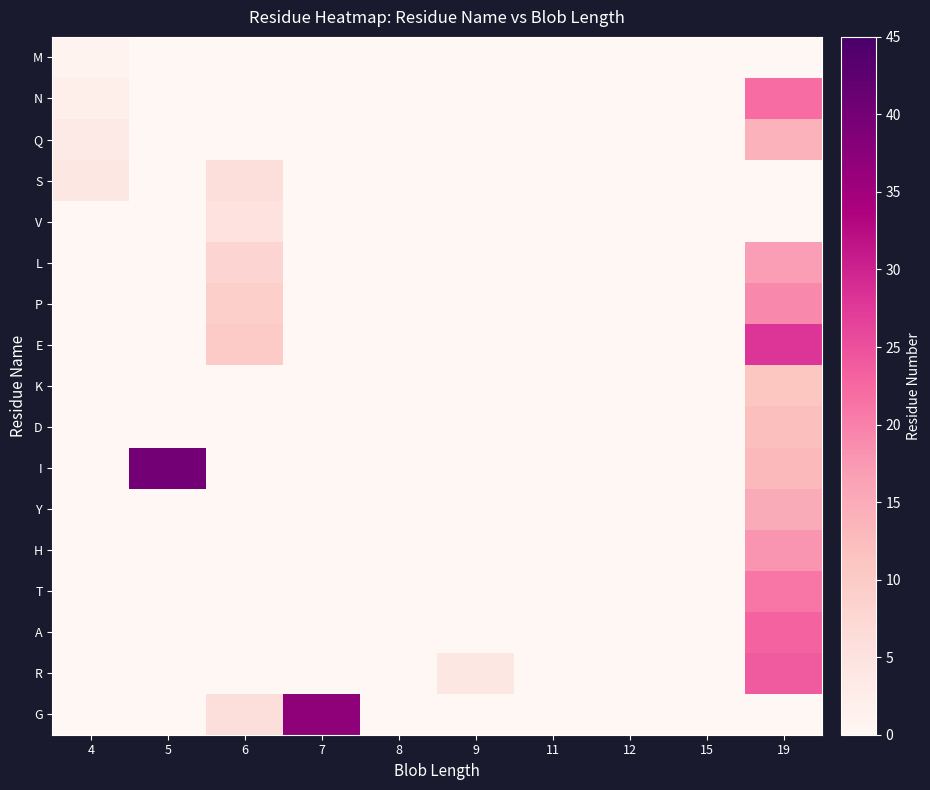

Reading left to right, transcribe all the data shown in this chart.

M: 4=1	5=0	6=0	7=0	8=0	9=0	11=0	12=0	15=0	19=0
N: 4=2	5=0	6=0	7=0	8=0	9=0	11=0	12=0	15=0	19=22
Q: 4=3	5=0	6=0	7=0	8=0	9=0	11=0	12=0	15=0	19=14
S: 4=4	5=0	6=6	7=0	8=0	9=0	11=0	12=0	15=0	19=0
V: 4=0	5=0	6=5	7=0	8=0	9=0	11=0	12=0	15=0	19=0
L: 4=0	5=0	6=8	7=0	8=0	9=0	11=0	12=0	15=0	19=17
P: 4=0	5=0	6=9	7=0	8=0	9=0	11=0	12=0	15=0	19=19
E: 4=0	5=0	6=10	7=0	8=0	9=0	11=0	12=0	15=0	19=28
K: 4=0	5=0	6=0	7=0	8=0	9=0	11=0	12=0	15=0	19=11
D: 4=0	5=0	6=0	7=0	8=0	9=0	11=0	12=0	15=0	19=12
I: 4=0	5=40	6=0	7=0	8=0	9=0	11=0	12=0	15=0	19=13
Y: 4=0	5=0	6=0	7=0	8=0	9=0	11=0	12=0	15=0	19=15
H: 4=0	5=0	6=0	7=0	8=0	9=0	11=0	12=0	15=0	19=18
T: 4=0	5=0	6=0	7=0	8=0	9=0	11=0	12=0	15=0	19=21
A: 4=0	5=0	6=0	7=0	8=0	9=0	11=0	12=0	15=0	19=23
R: 4=0	5=0	6=0	7=0	8=0	9=4	11=0	12=0	15=0	19=24
G: 4=0	5=0	6=6	7=37	8=0	9=0	11=0	12=0	15=0	19=0